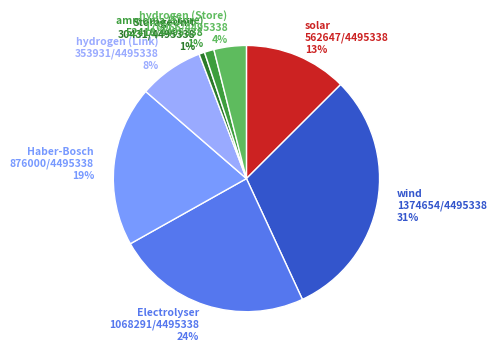

Which category has the biggest portion of the pie?

wind